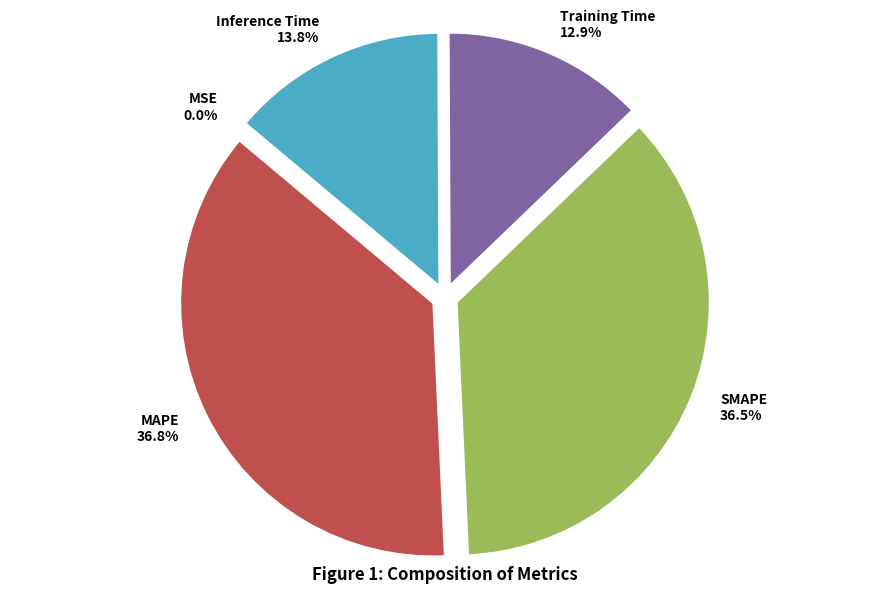

To the nearest percent, what percentage of the pie is Training Time?

13%